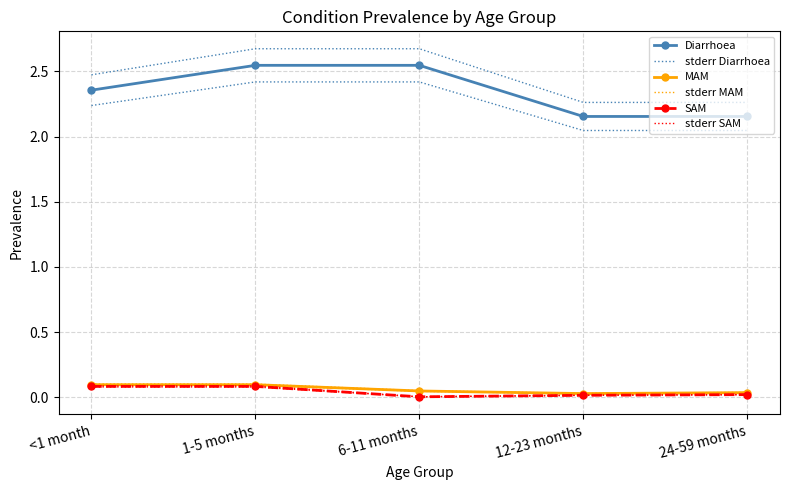

Which label corresponds to the largest value in the chart?

1-5 months